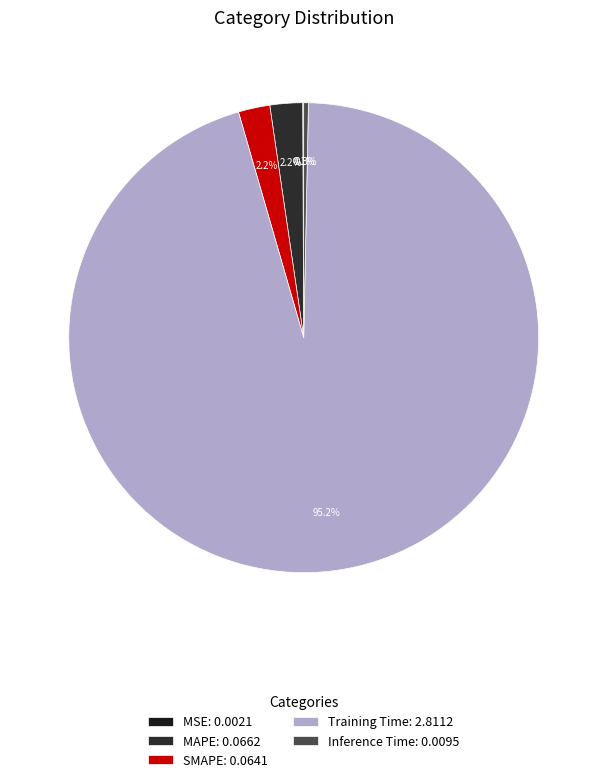

Which slice represents more than half of the pie?

Training Time